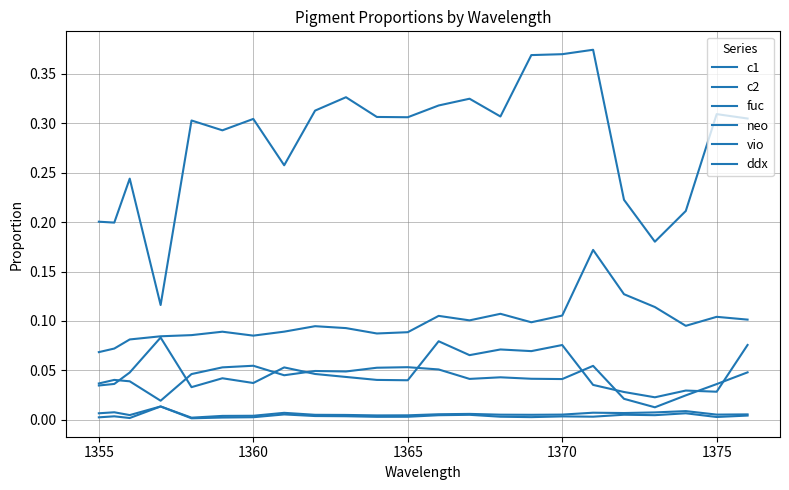

Does the chart display data point markers on the line(s)?

No